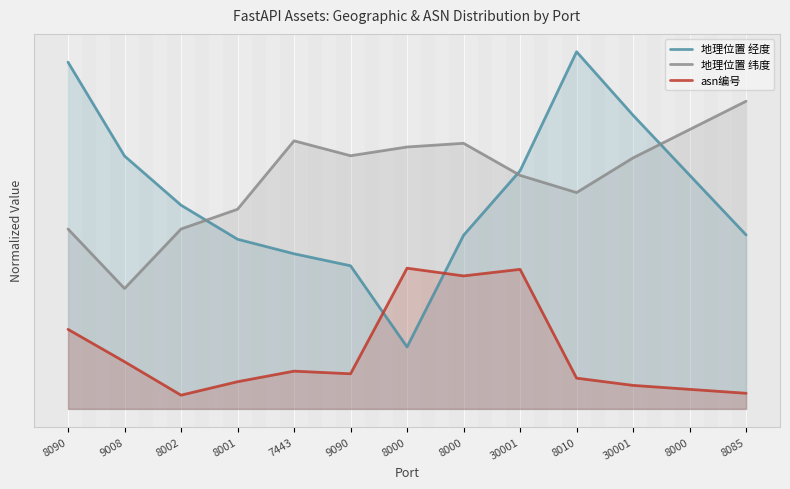

What is the greatest value displayed?

1.0